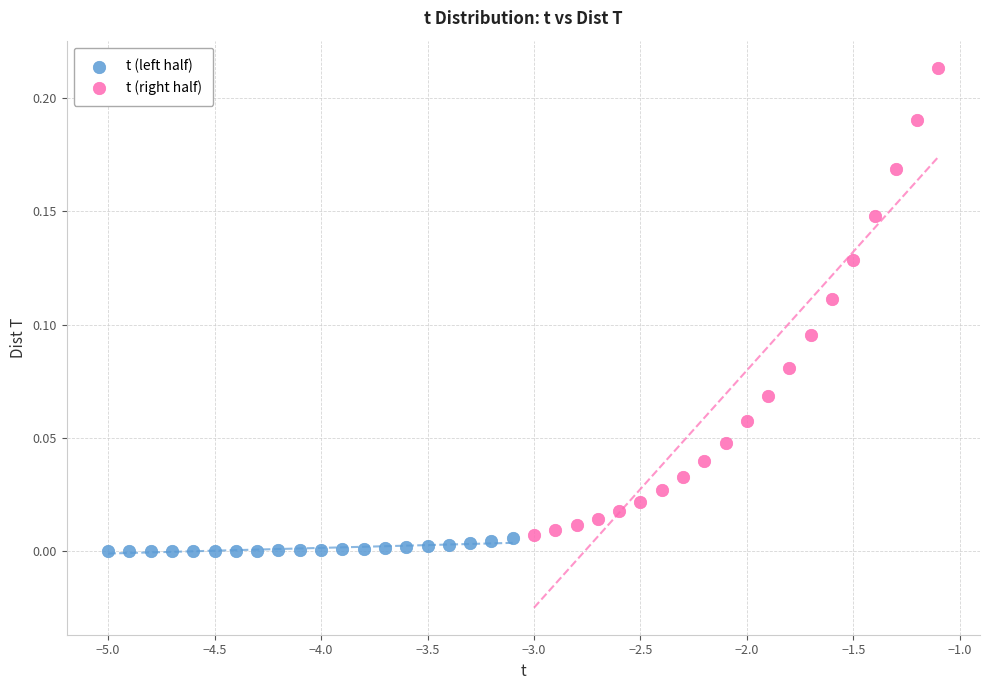

Which series has the widest spread of Y values?

t (right half)